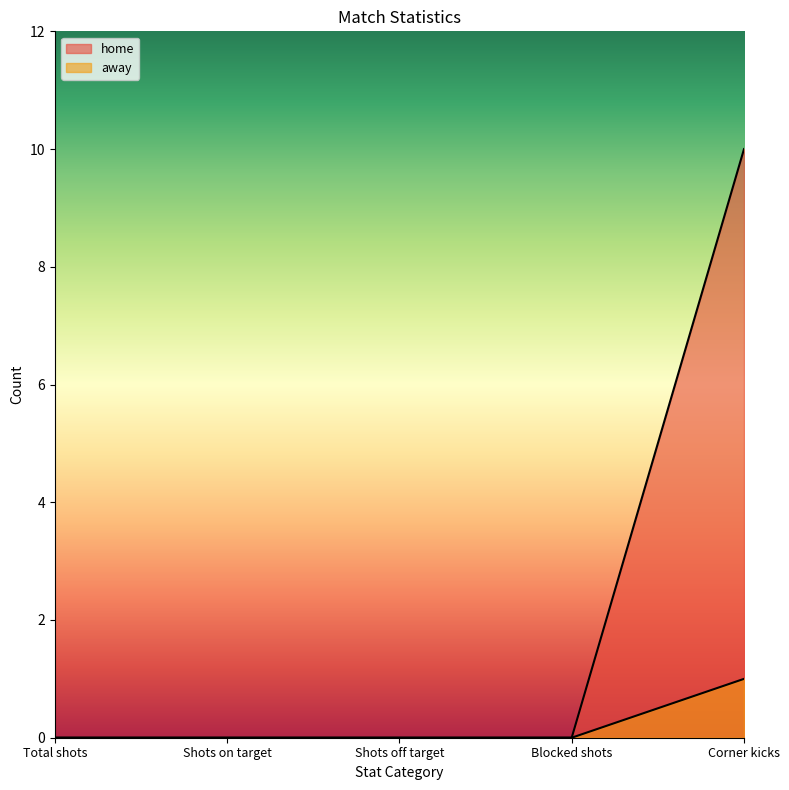

True or false: away and home intersect in this chart.

False